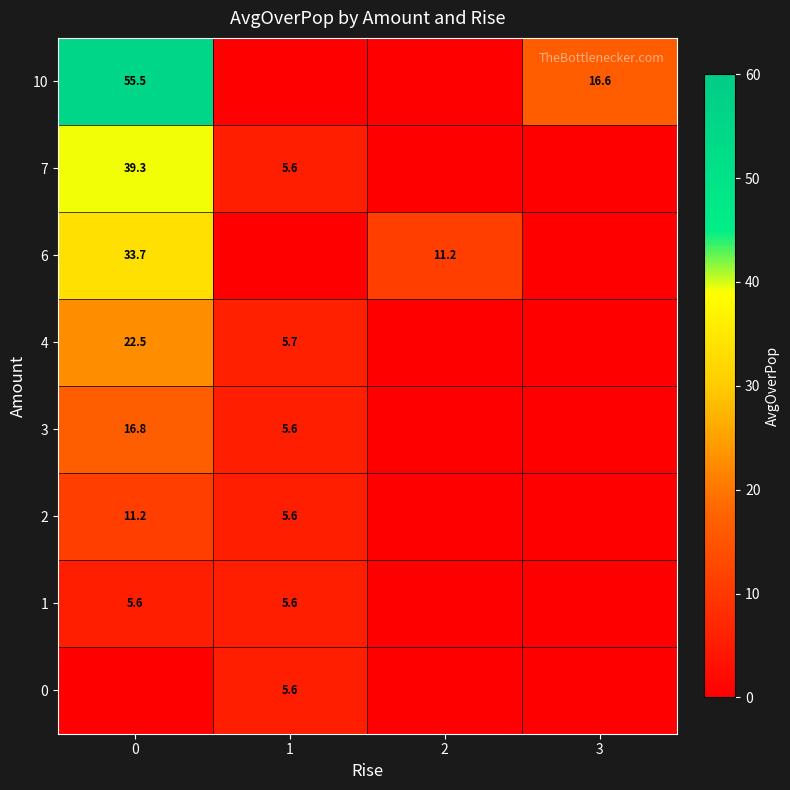

True or false: 2 has a value of 5.6 at 1.

True